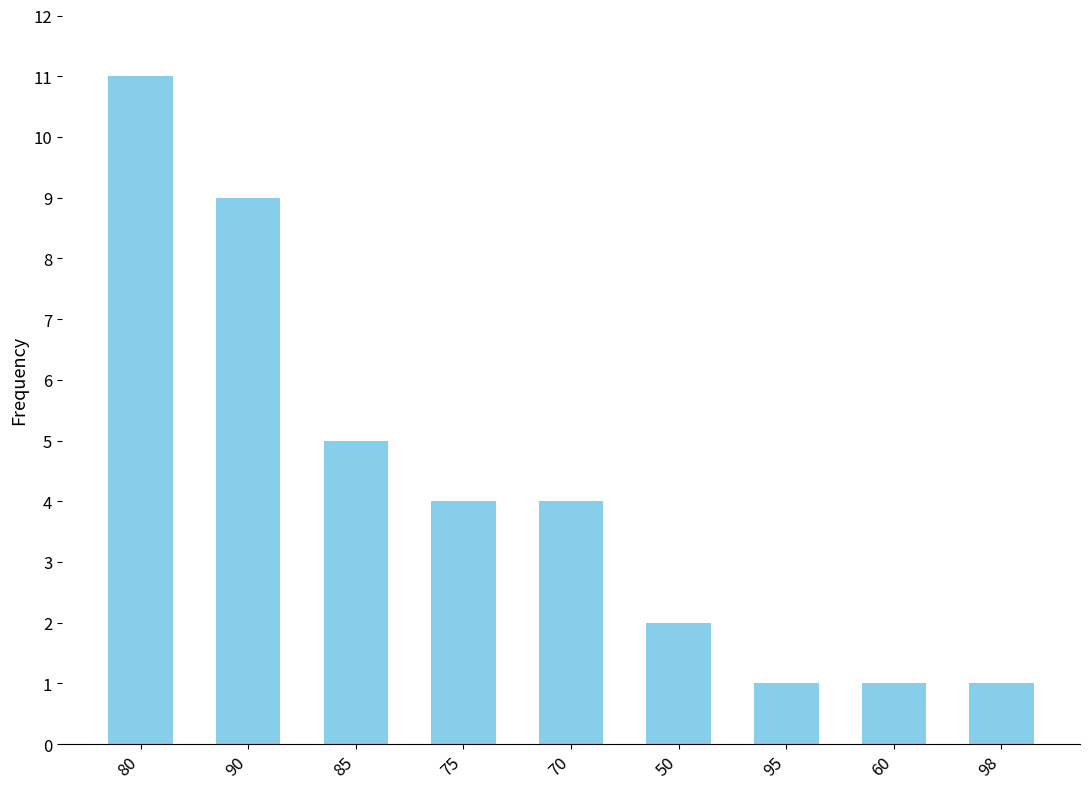

Reading left to right, transcribe all the data shown in this chart.

11	9	5	4	4	2	1	1	1